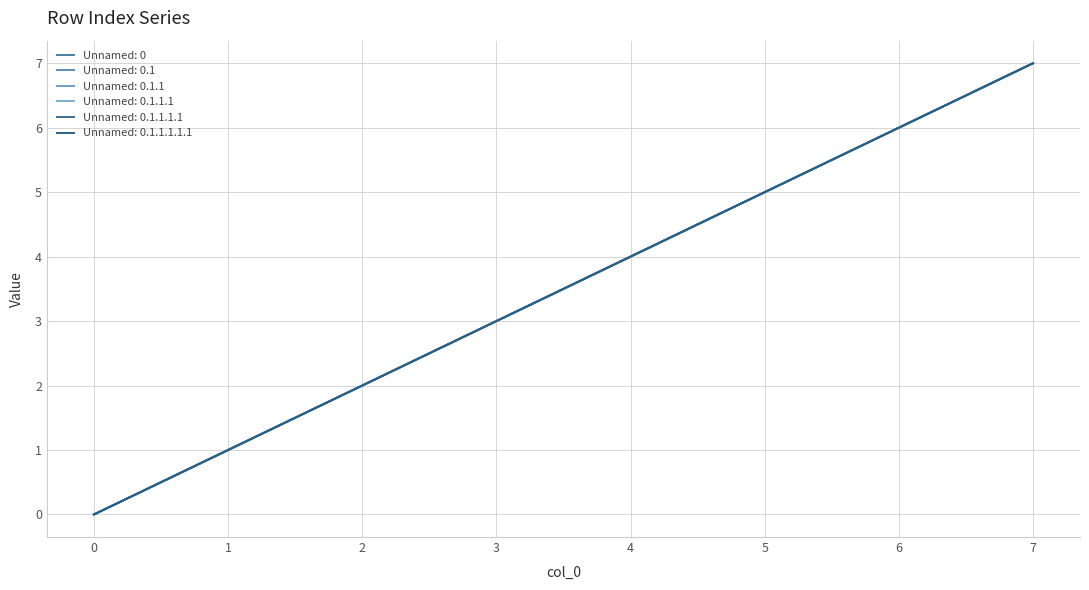

Does the chart display data point markers on the line(s)?

No